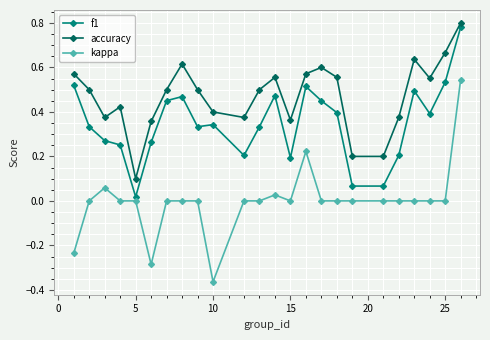

List the series in order of their overall mean, lowest first.

kappa, f1, accuracy